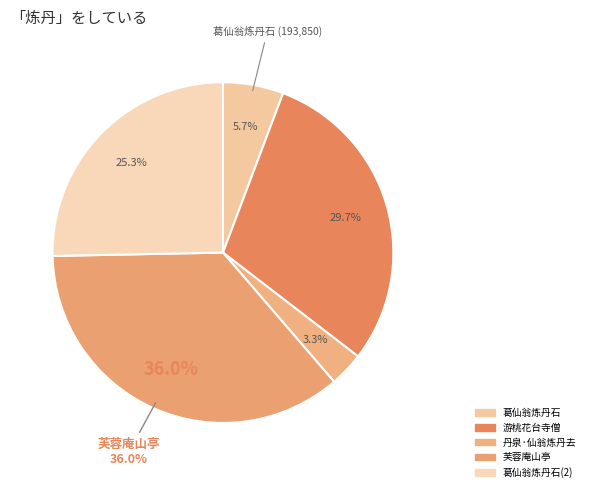

Does any single category account for the majority?

No